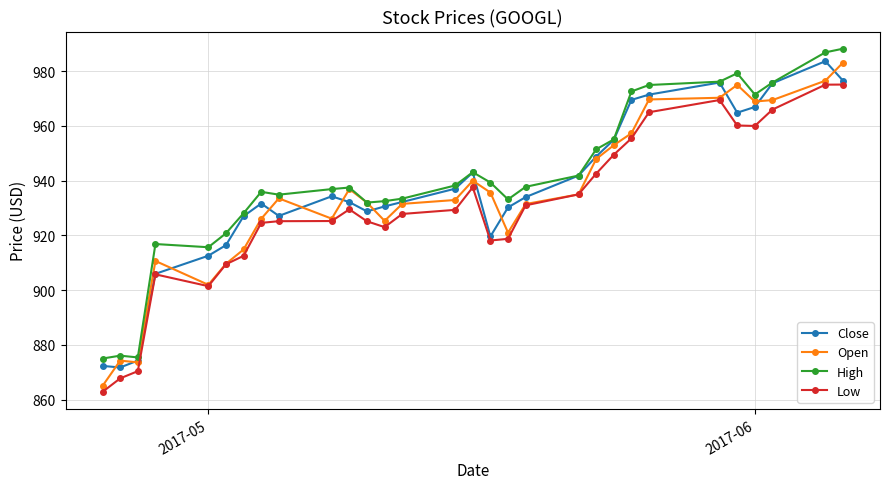

Which series has the largest total across all categories?

High